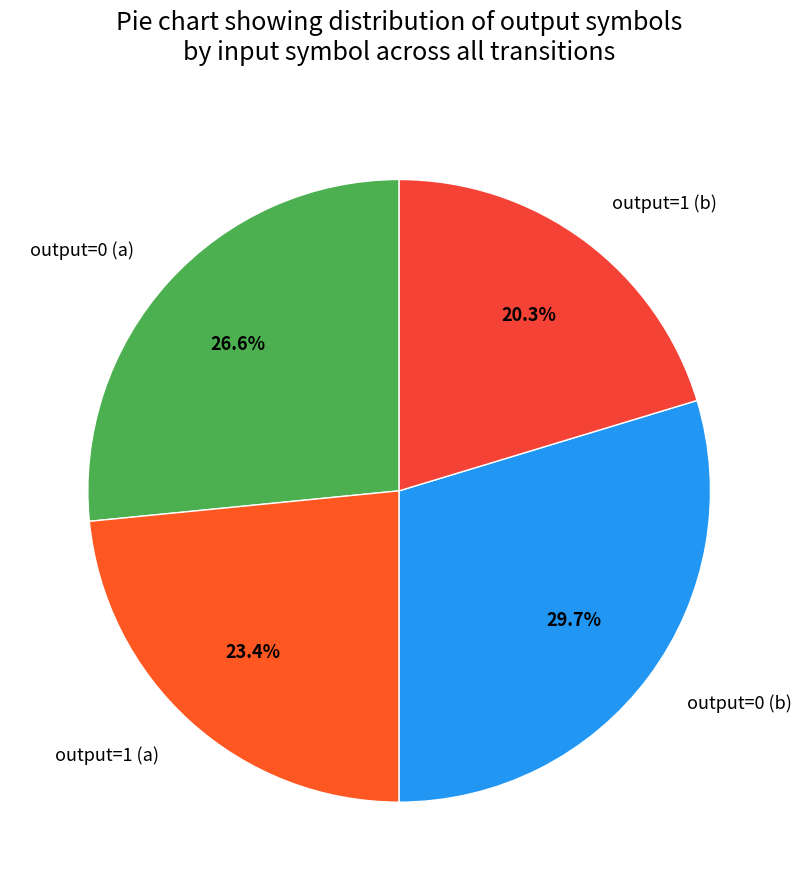

Which has a higher value, output=0 (b) or output=1 (a)?

output=0 (b)